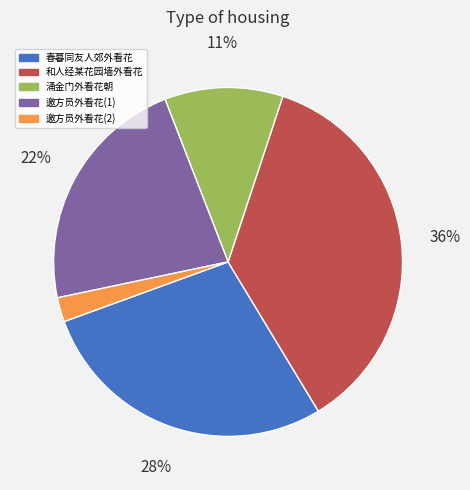

Between 邀方员外看花(2) and 和人经某花园墙外看花, which is larger?

和人经某花园墙外看花